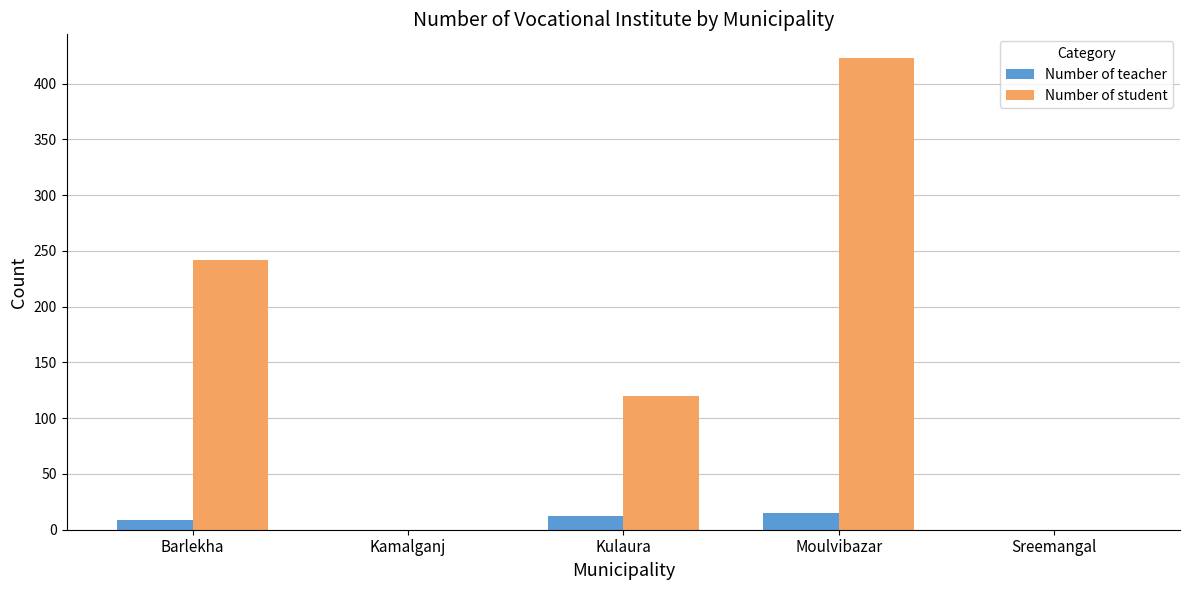

Count the number of data series in this chart.

2